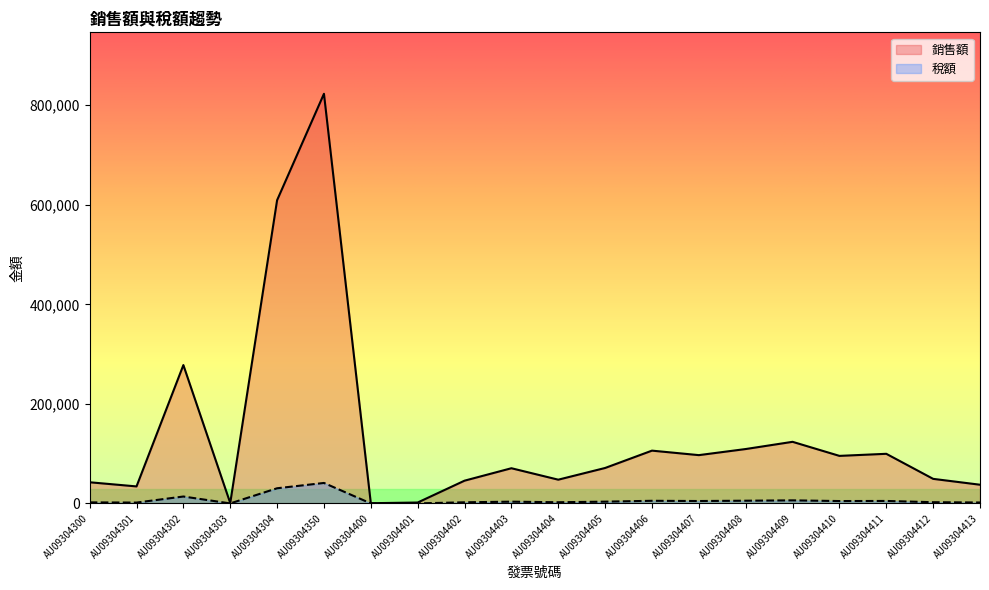

What is the sum of all 稅額 values?

137193